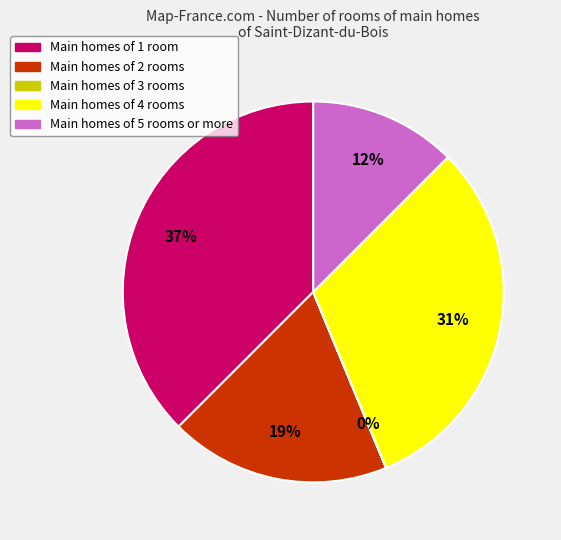

Is there any slice that represents more than half of the pie?

No